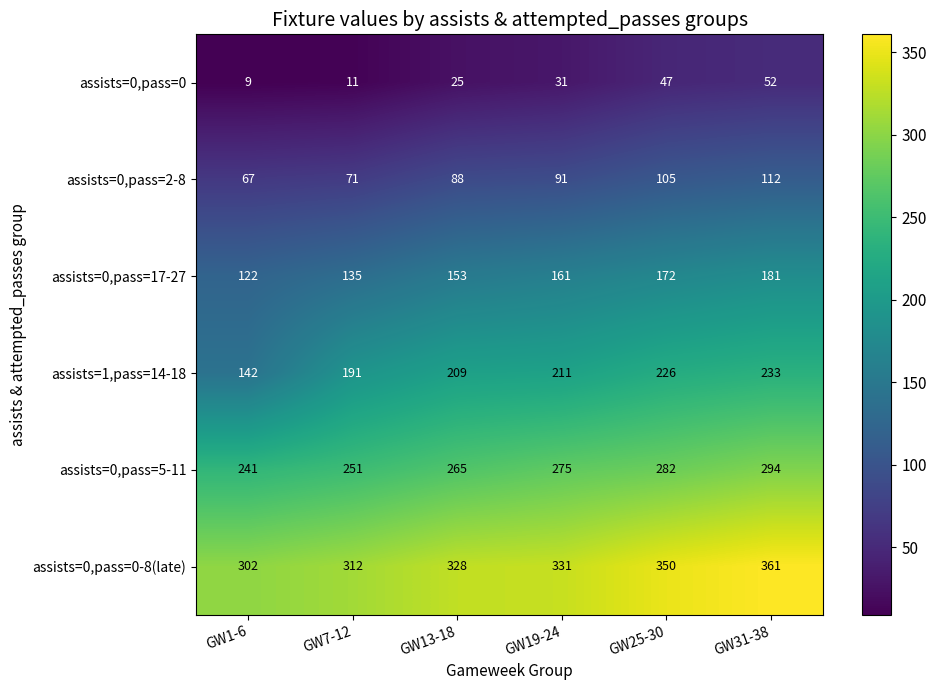

List the series in order of their overall mean, lowest first.

assists=0,pass=0, assists=0,pass=2-8, assists=0,pass=17-27, assists=1,pass=14-18, assists=0,pass=5-11, assists=0,pass=0-8(late)